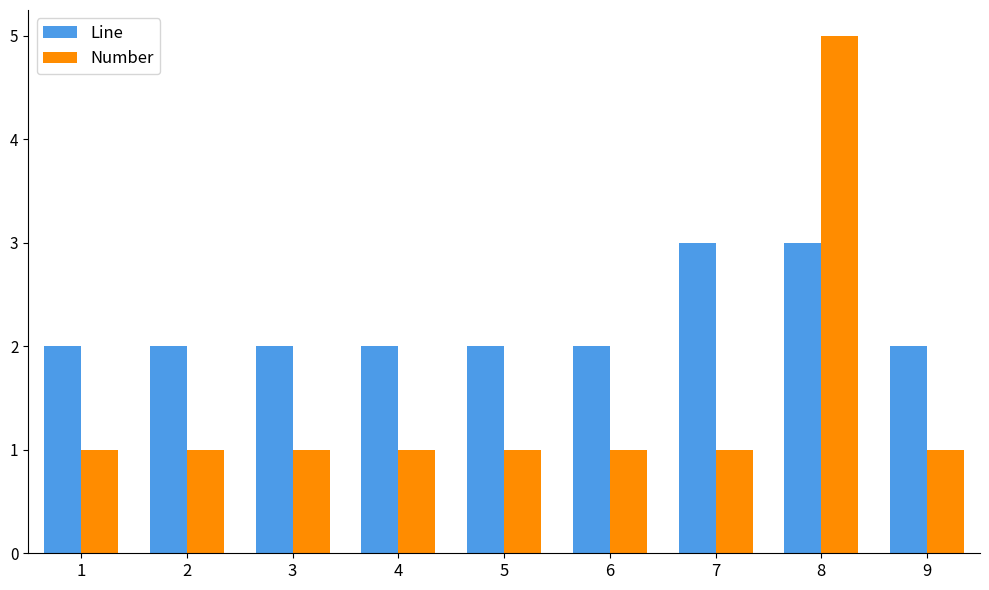

Are the bars horizontal?

No